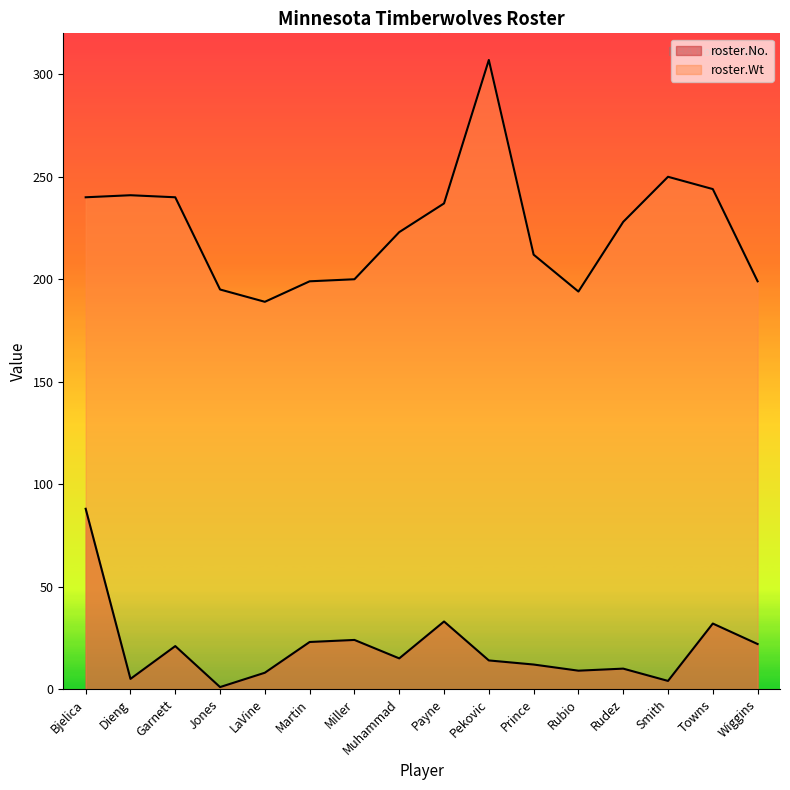

What are all the series names shown in the legend?

roster.No., roster.Wt